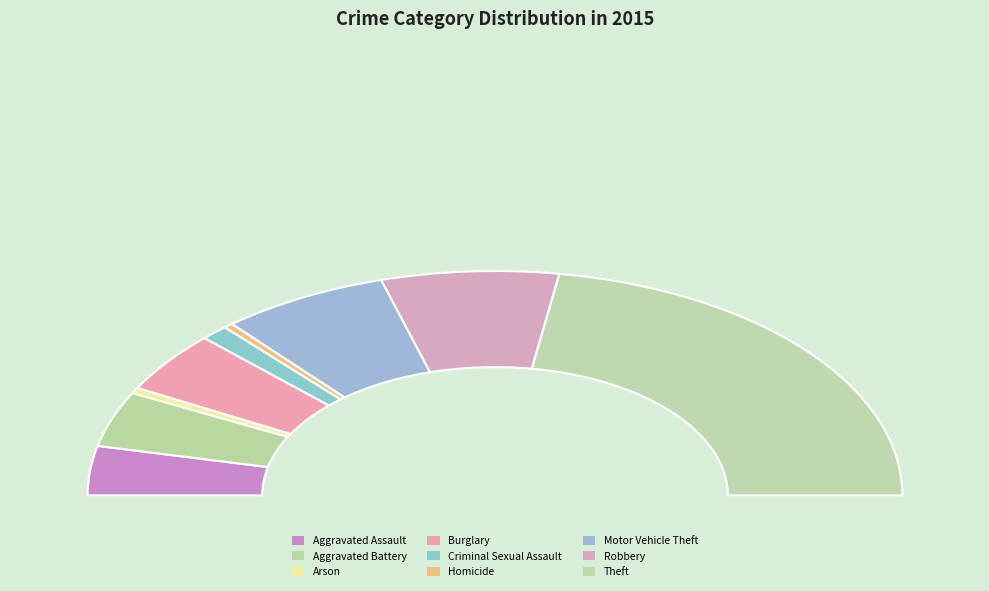

Does any single category account for the majority?

No